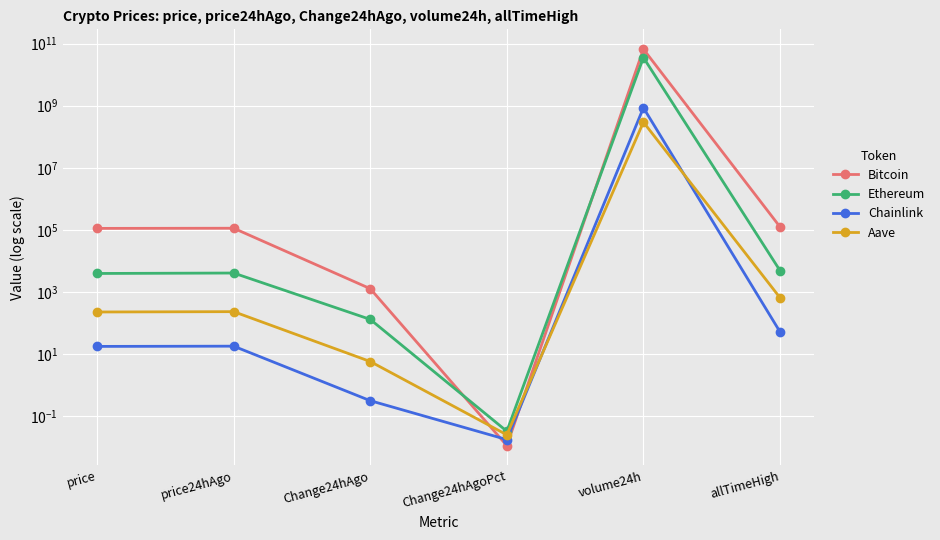

Which series has the largest total across all categories?

Bitcoin